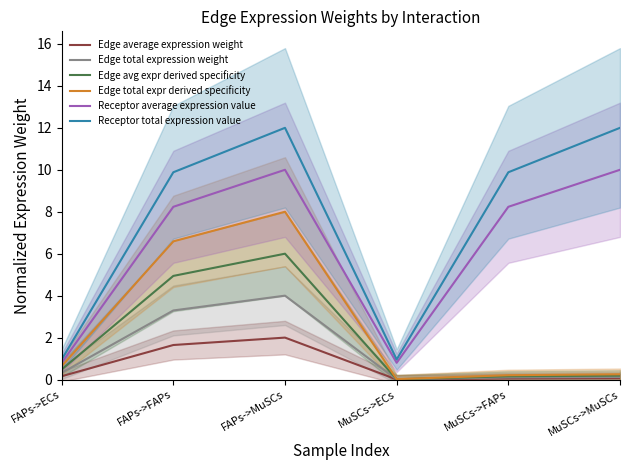

At how many categories does at least one series exceed 9?

4